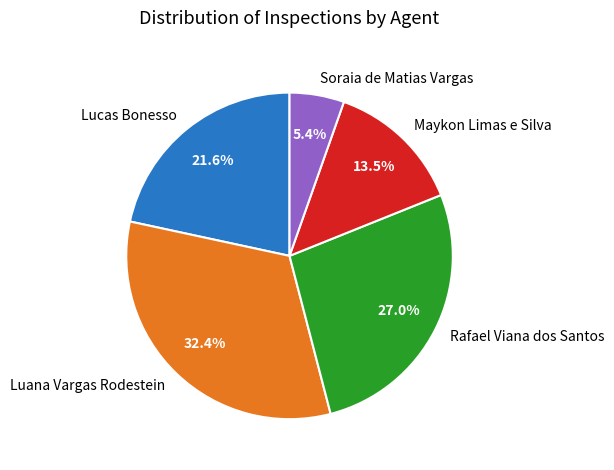

Rank the categories by value from highest to lowest.

Luana Vargas Rodestein, Rafael Viana dos Santos, Lucas Bonesso, Maykon Limas e Silva, Soraia de Matias Vargas